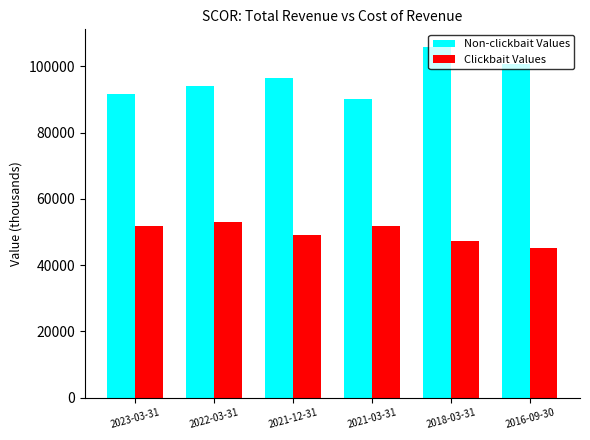

Is the value of Clickbait Values at 2016-09-30 greater than the value of Non-clickbait Values at 2022-03-31?

No